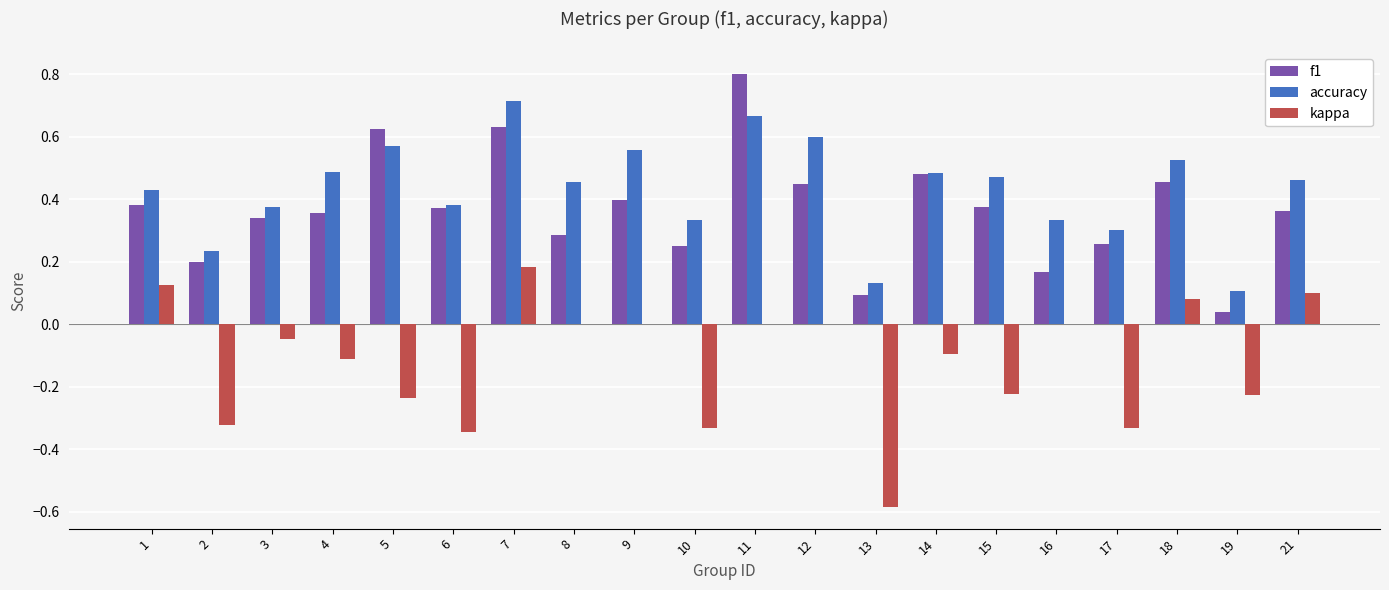

What is the total value across all series at 13?

-0.4